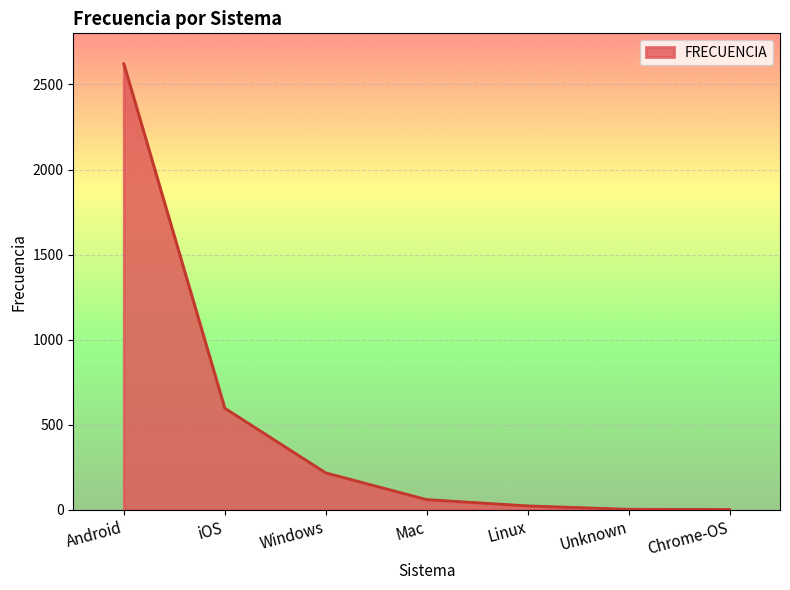

What is the difference between the maximum and second lowest values?

2617